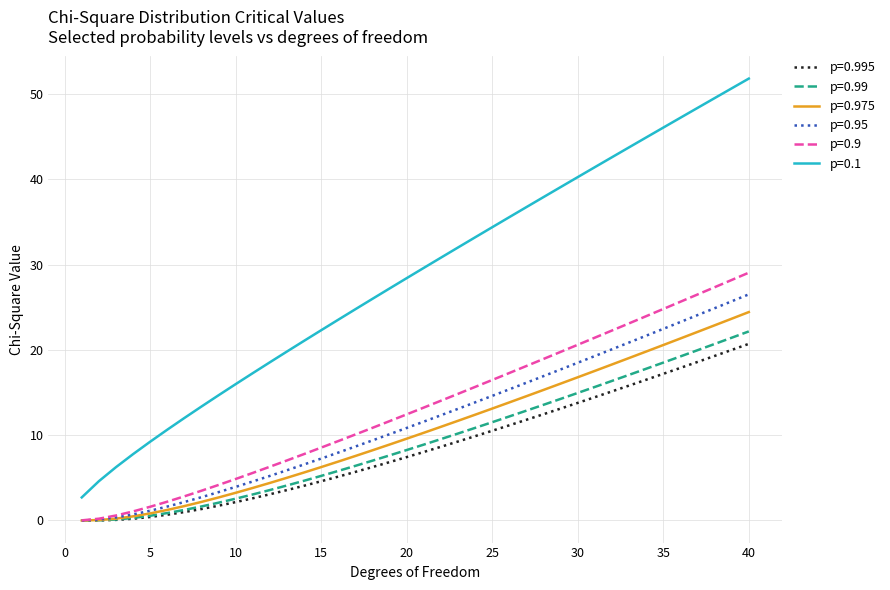

Which series has the widest spread of values?

p=0.1